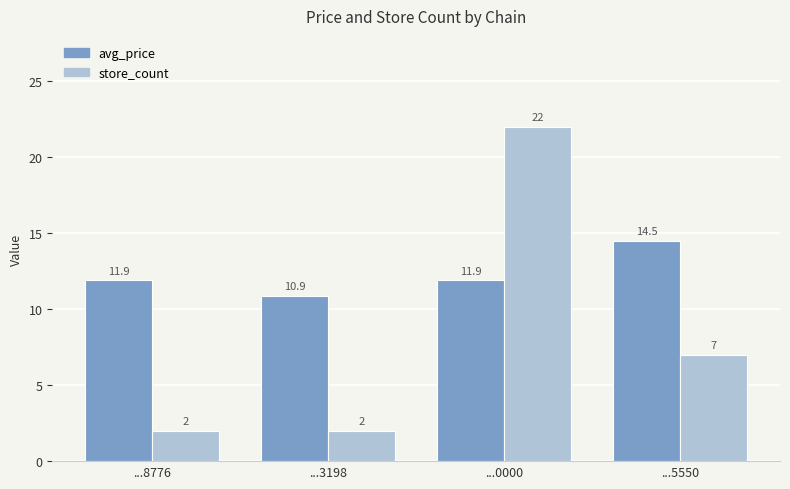

What is the total value across all series at ...3198?

12.9